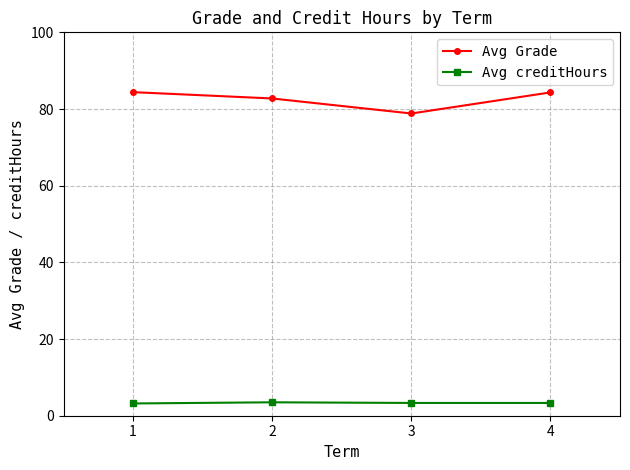

Where is the first local minimum for Avg Grade?

3